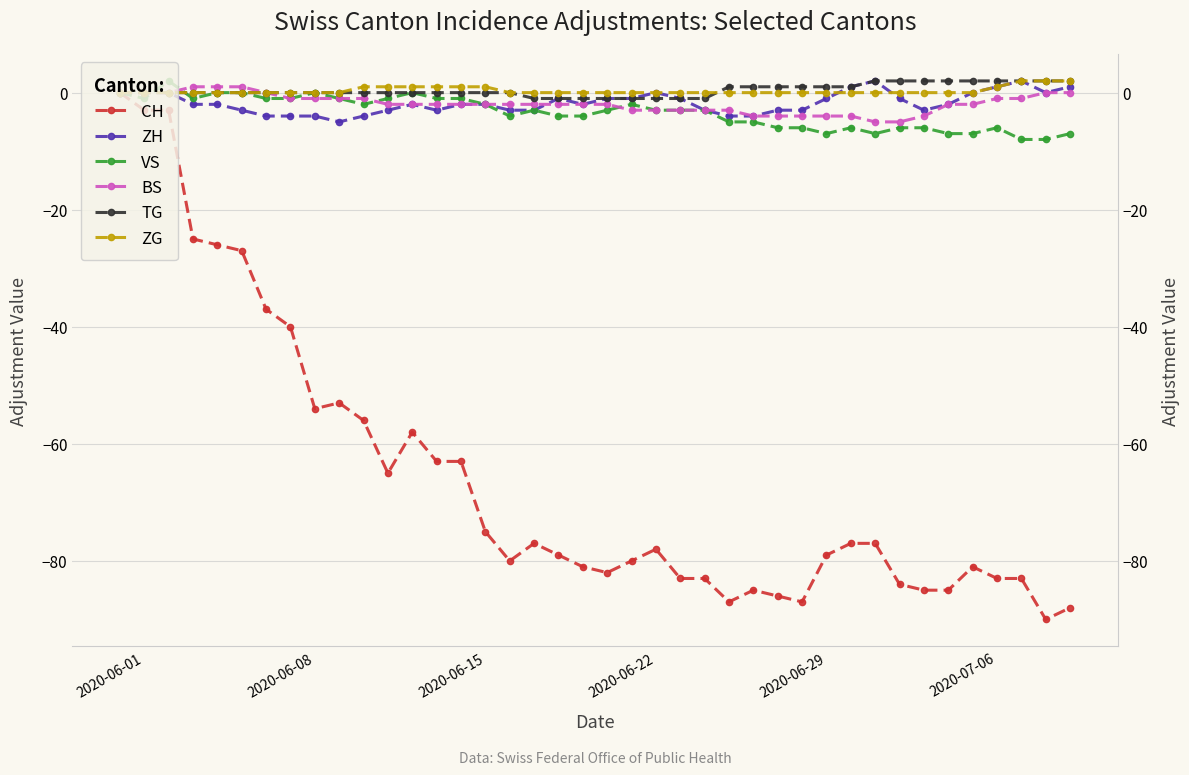

How many values in ZH are above zero?

5